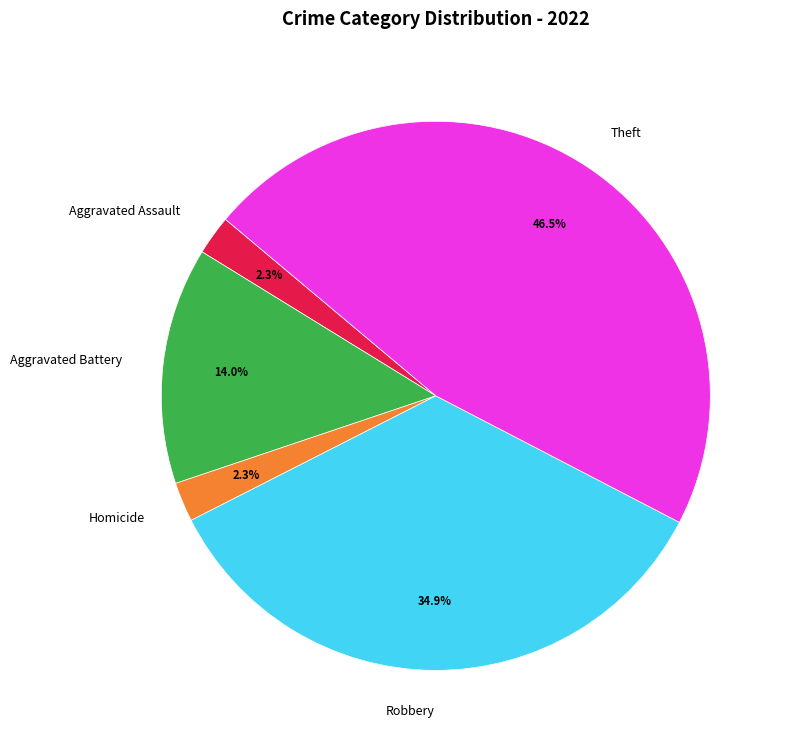

What percentage do Aggravated Assault and Aggravated Battery together represent?

16.3%